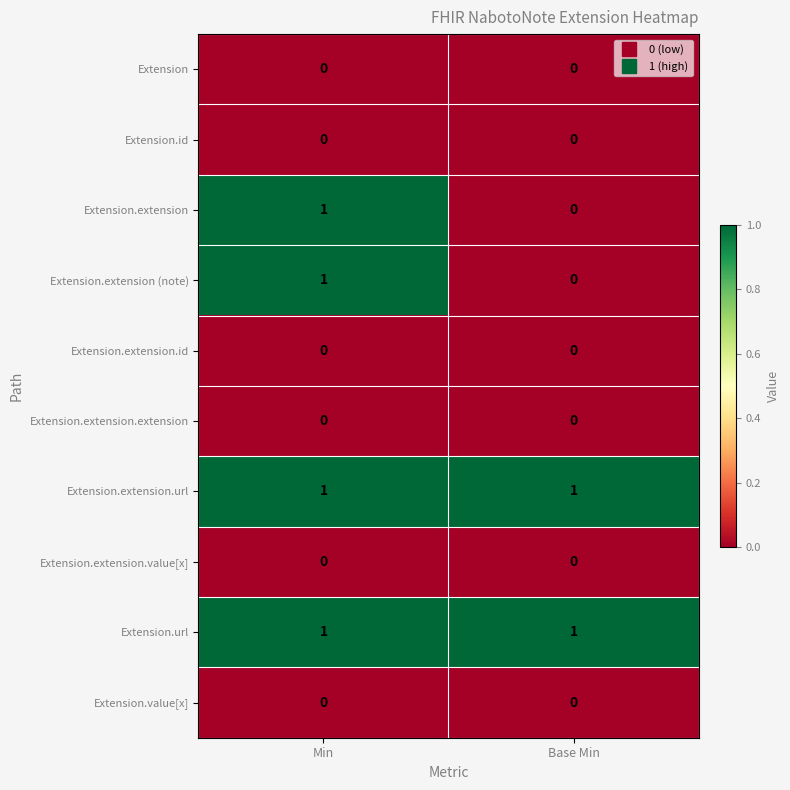

Is the value of Extension.url at Base Min greater than the value of Extension at Min?

Yes